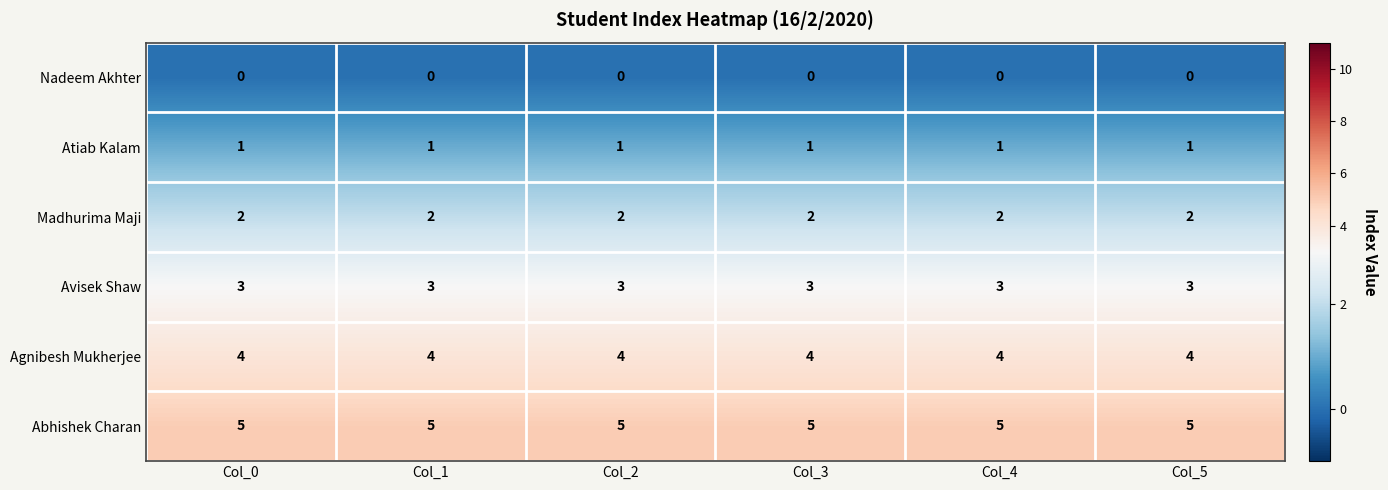

How many series are shown in this chart?

6